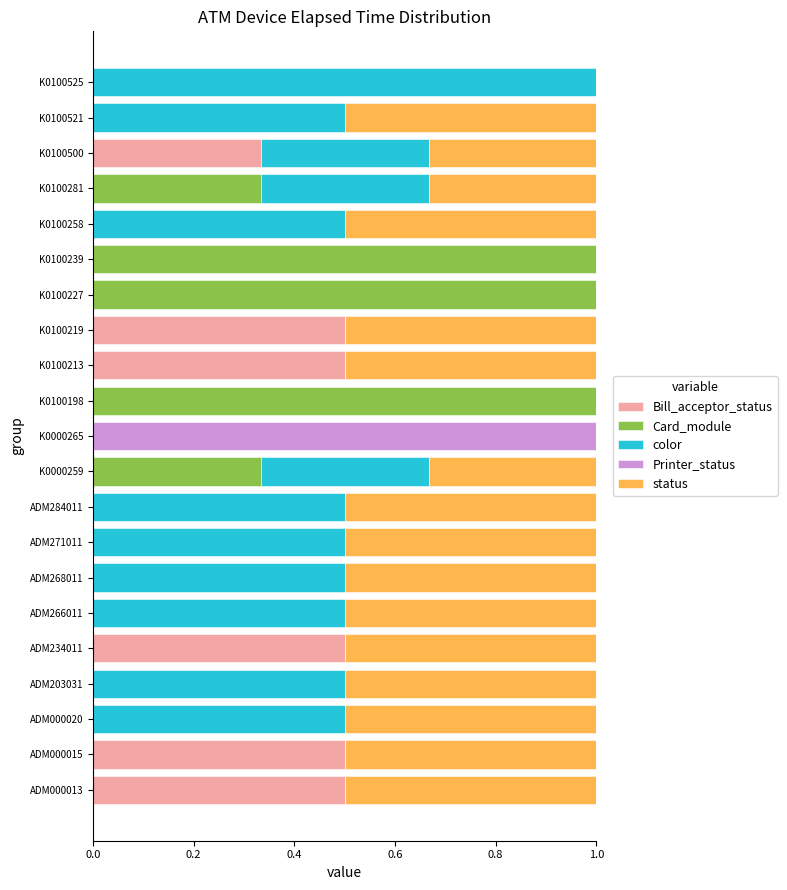

What is the total value across all series at K0100258?

1.0